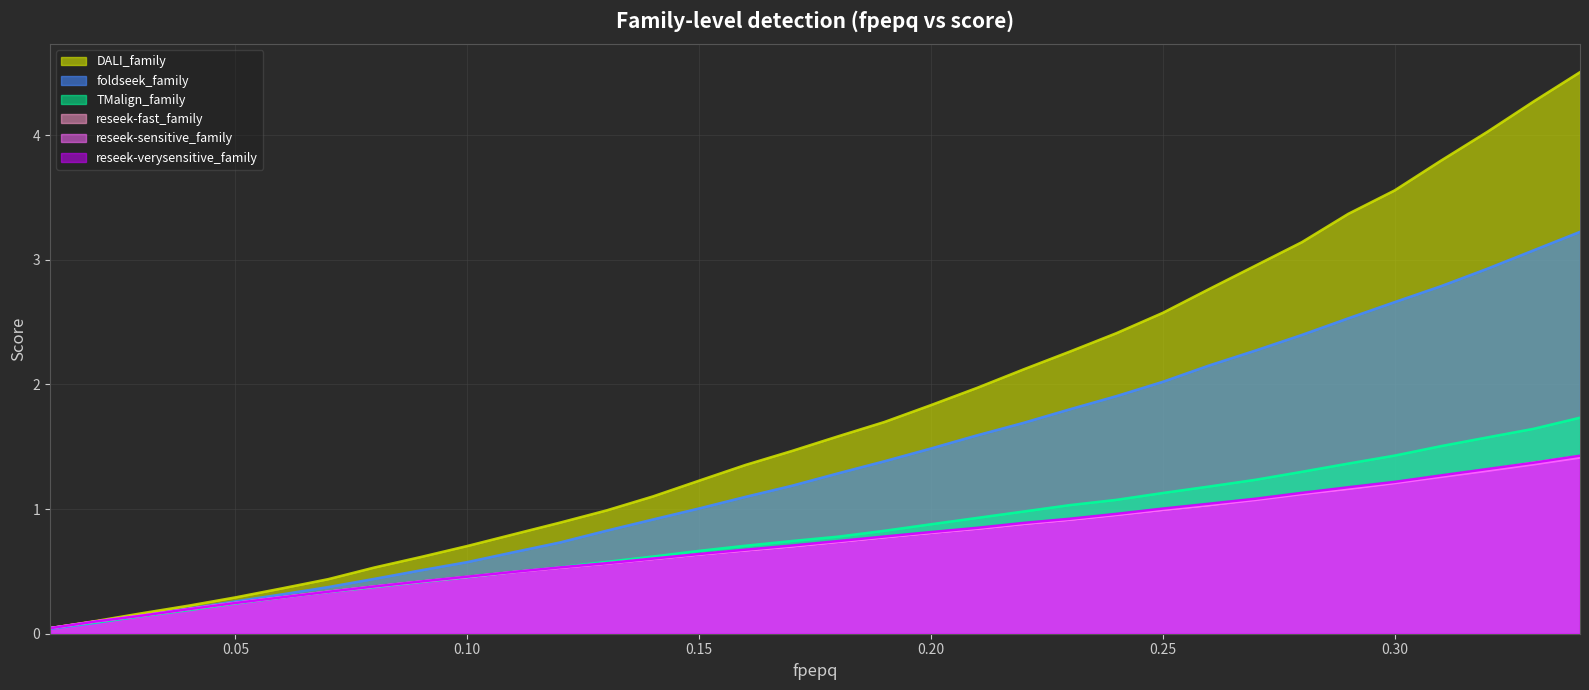

What is the label of the 13th point from the left?

0.13